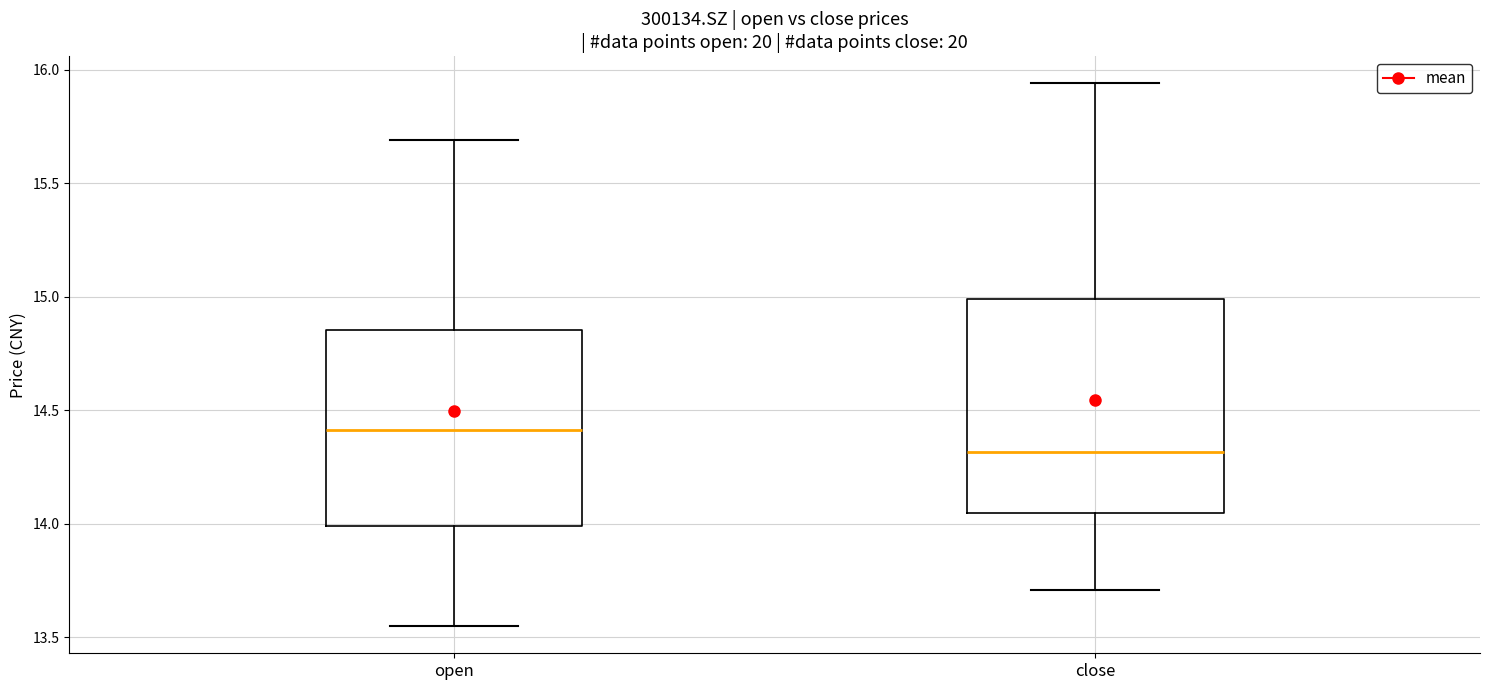

Where is the upper edge of the box for open on the y-axis? The values are not printed on the chart, so give them approximately, as read against the axis.

14.85